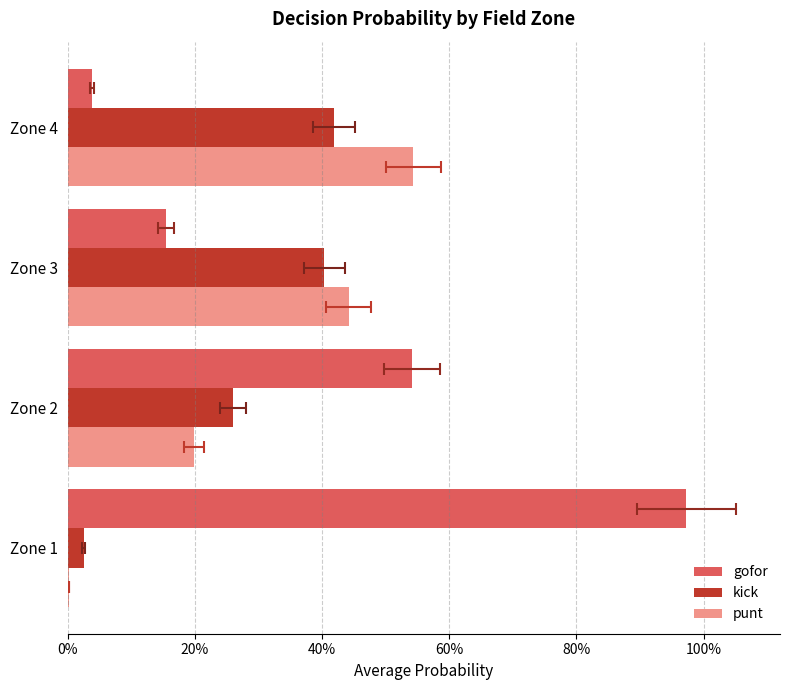

The gofor series shows 0.0 at Zone 4. True or false?

True